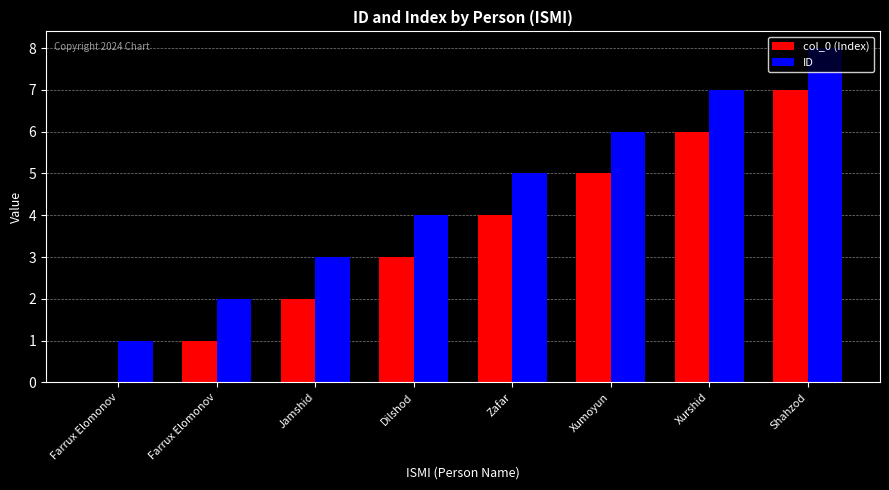

What are all the series names shown in the legend?

col_0 (Index), ID